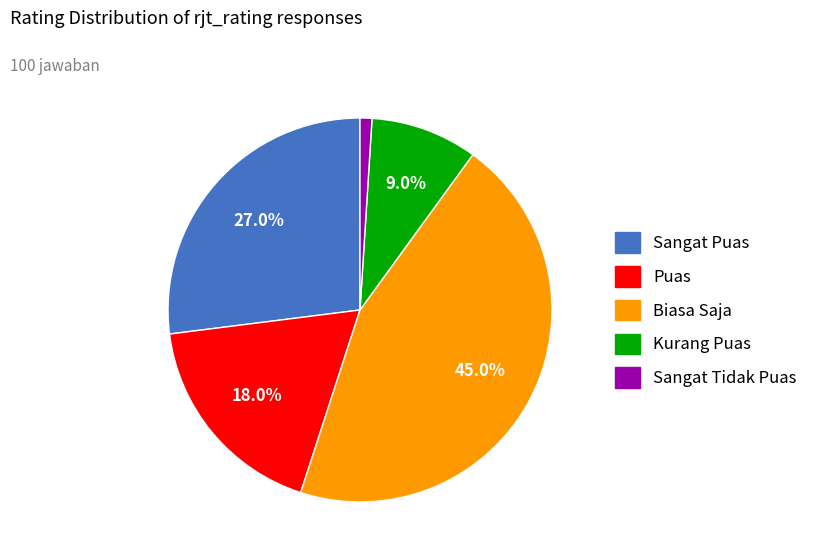

Between Biasa Saja and Sangat Tidak Puas, which is larger?

Biasa Saja